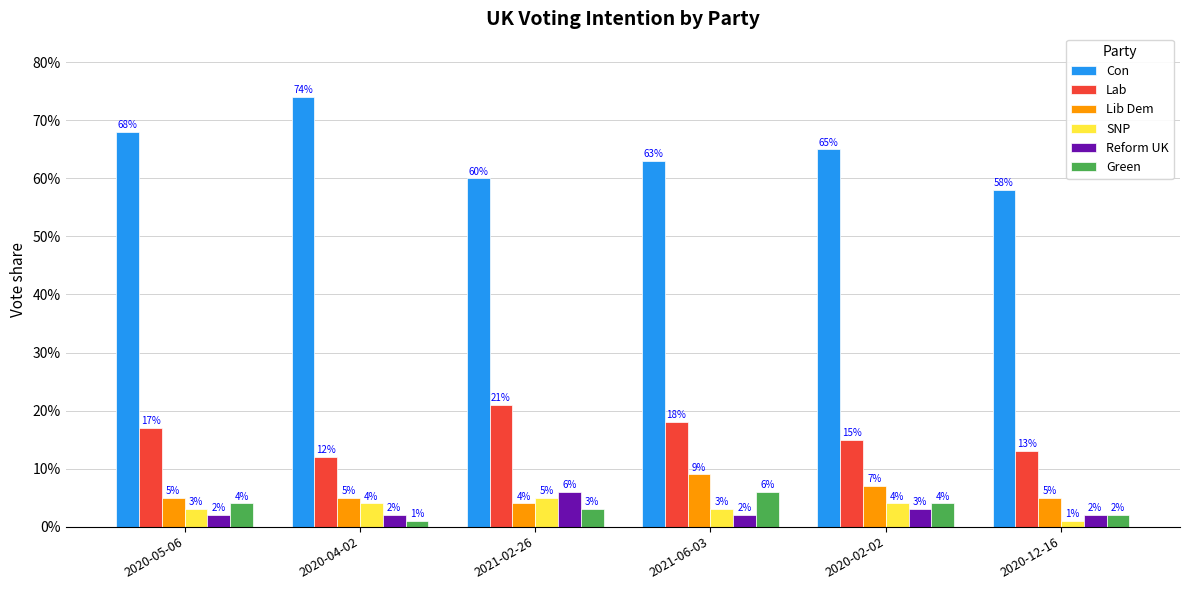

Between 2020-12-16 and 2021-06-03, which is larger?

2021-06-03